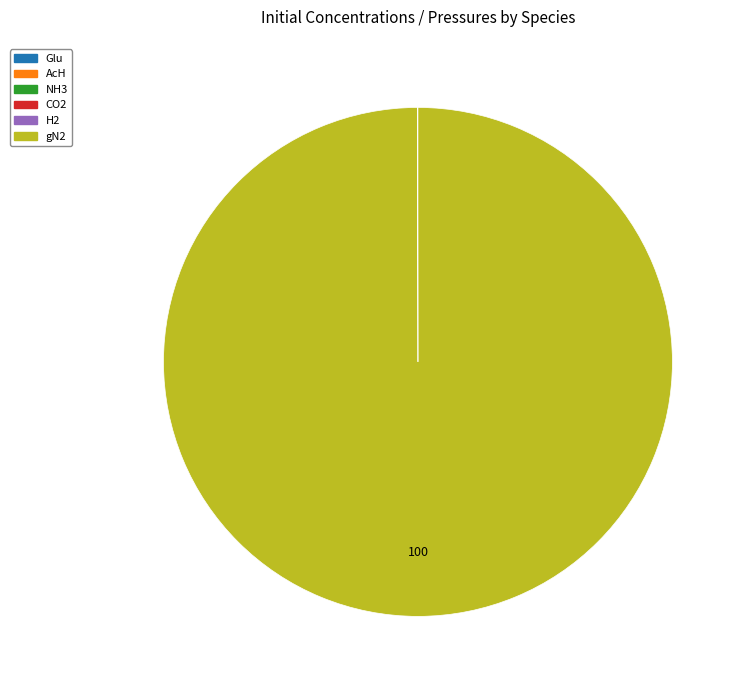

Is there any slice that represents more than half of the pie?

Yes